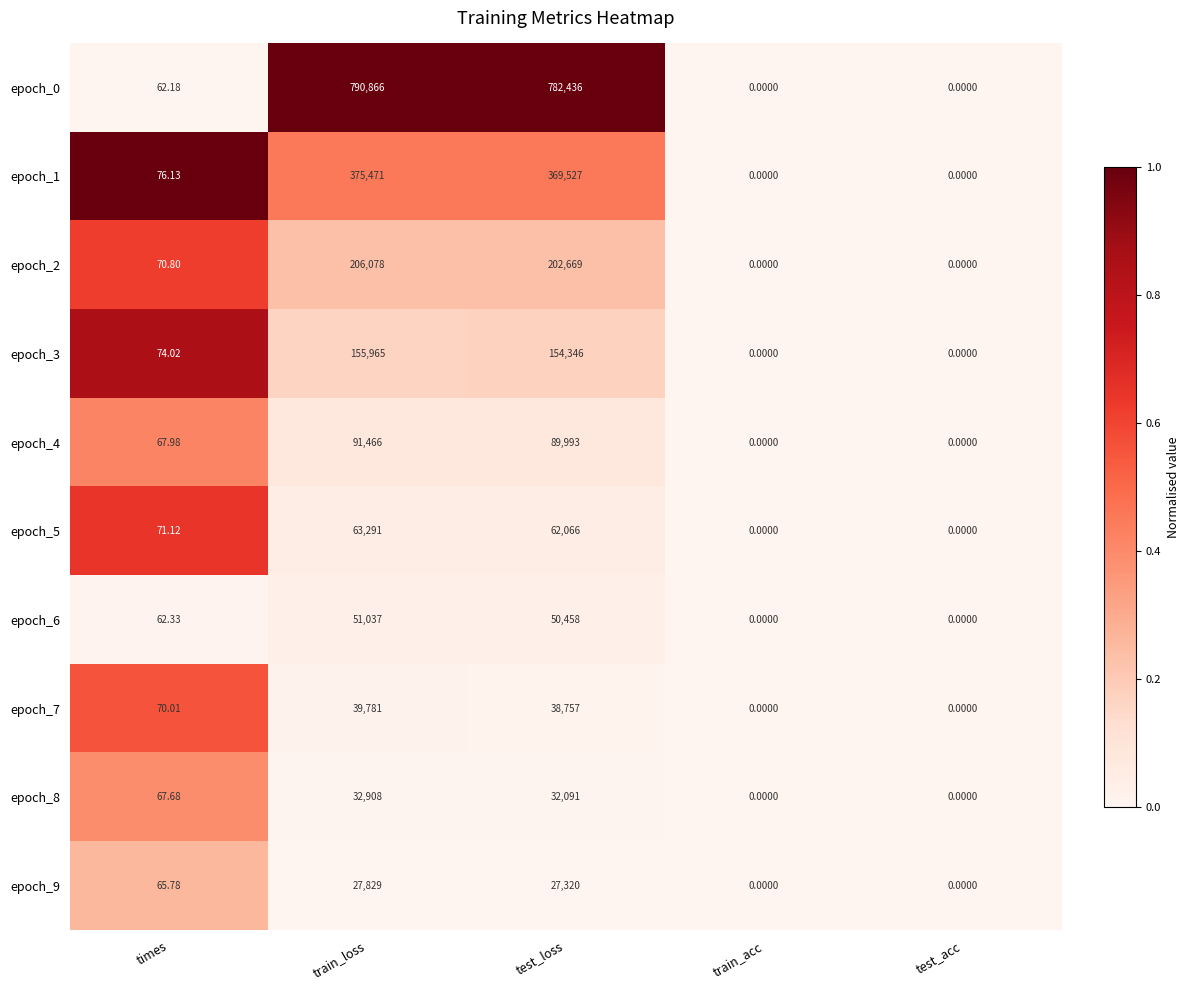

At which category is the sum across all series the highest?

train_loss